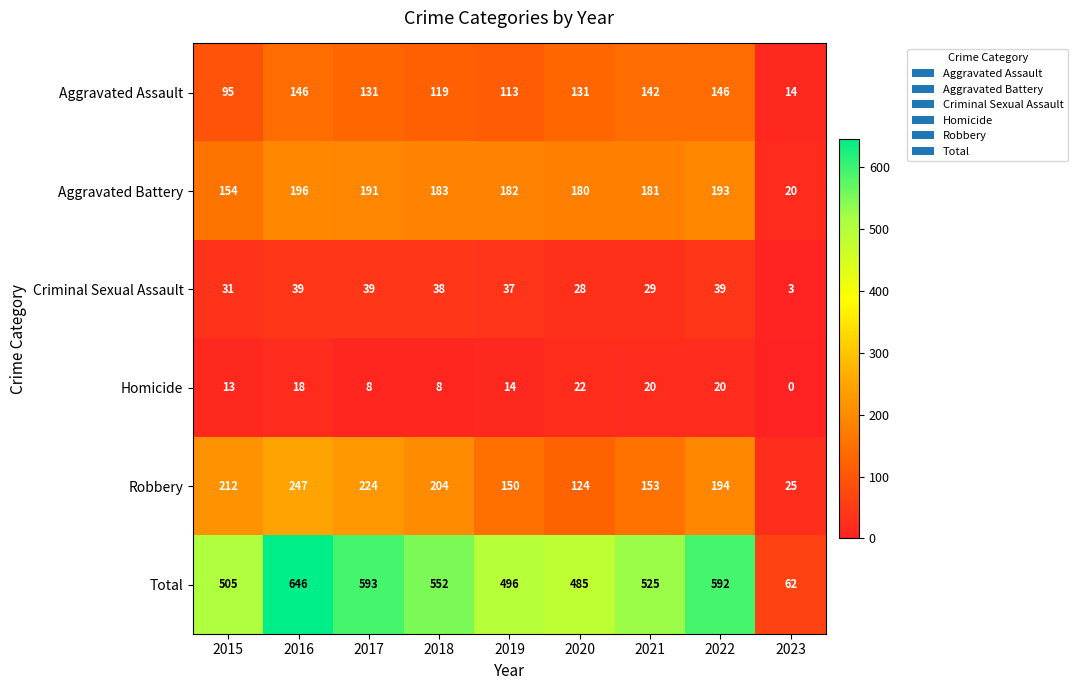

How many data points in Homicide are less than 14?

4